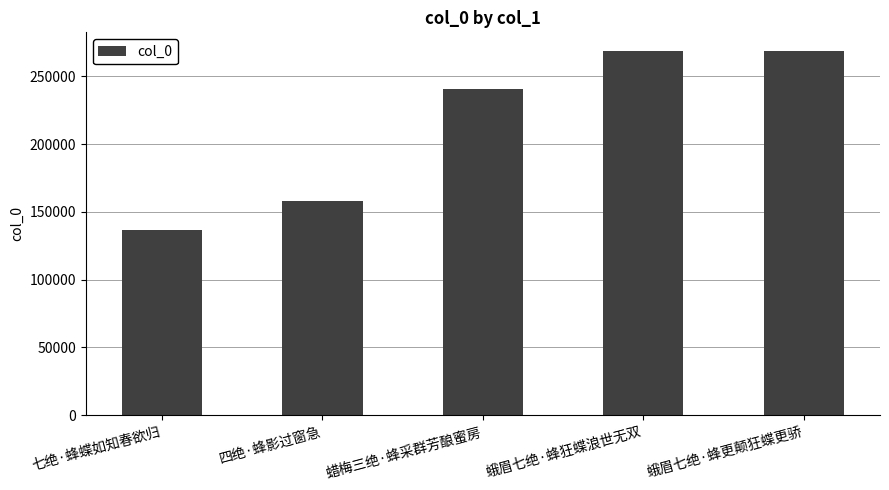

How many values are below 240456?

2